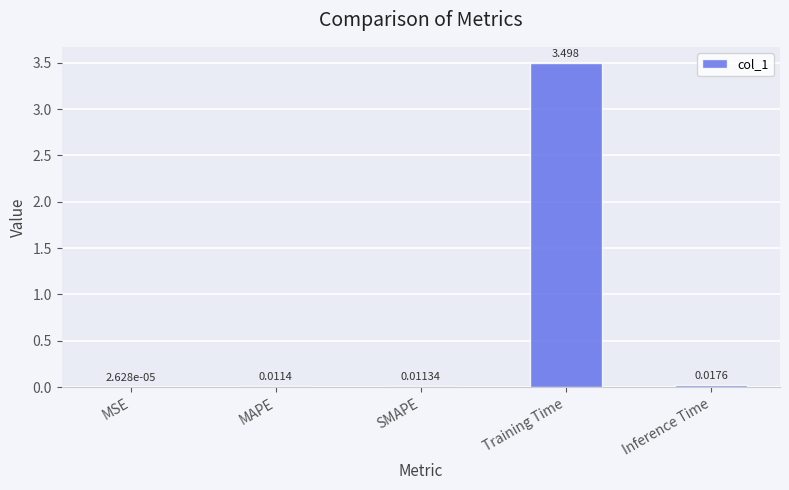

At which category does the chart reach its peak across all series?

Training Time